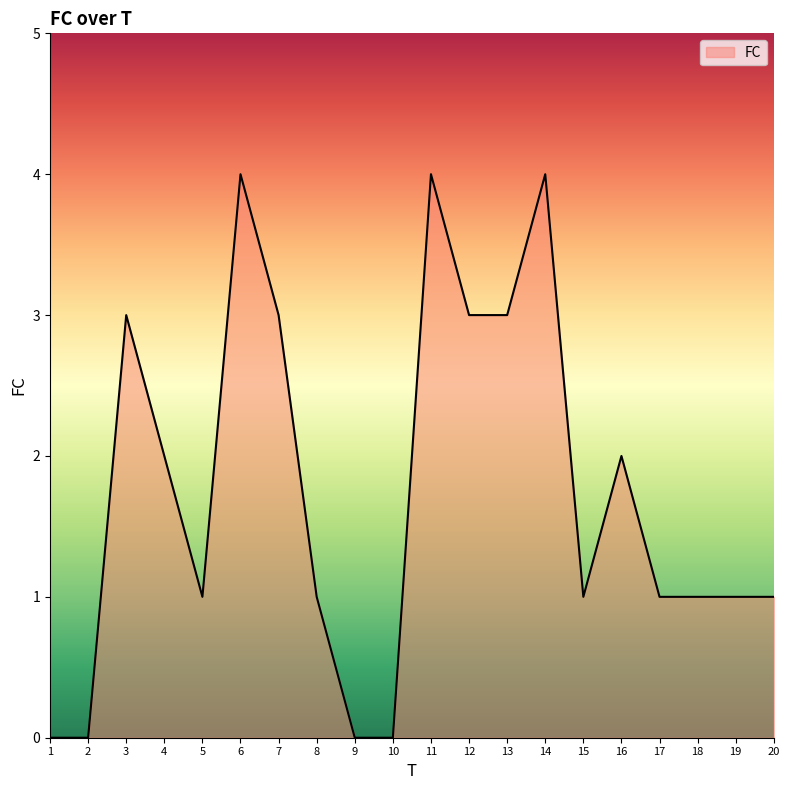

At which label does the data first exceed 1?

3